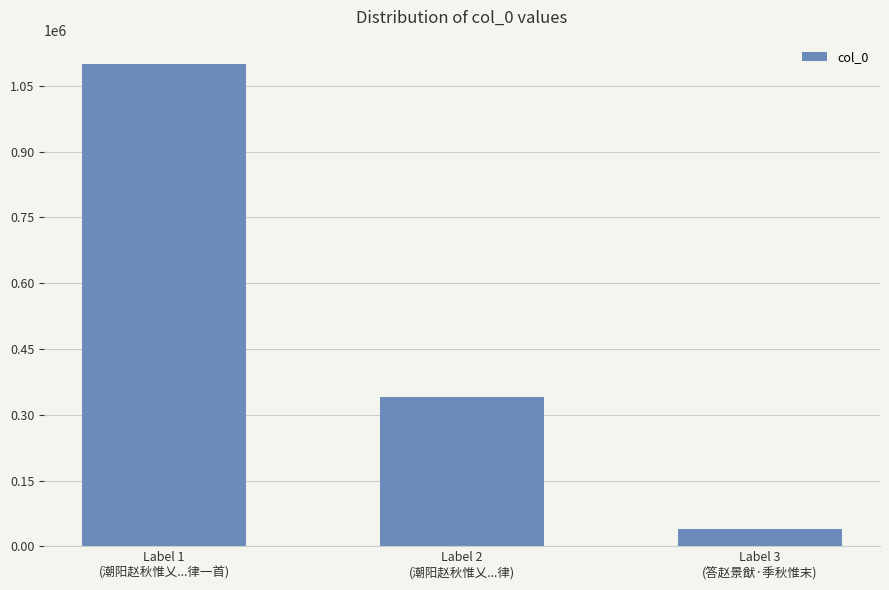

Reading right to left, what are all the values shown in this chart?

Label 3
(答赵景猷·季秋惟末)=39762	Label 2
(潮阳赵秋惟乂...律)=339651	Label 1
(潮阳赵秋惟乂...律一首)=1100011